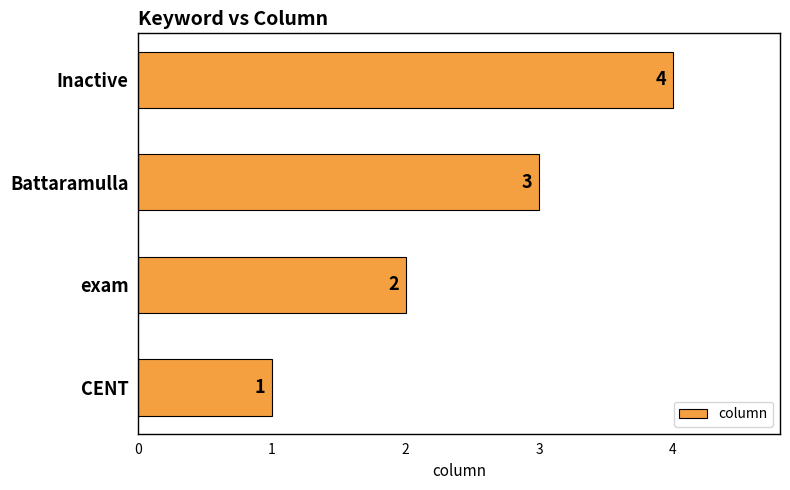

Are the bars grouped side by side (vs. stacked)?

No